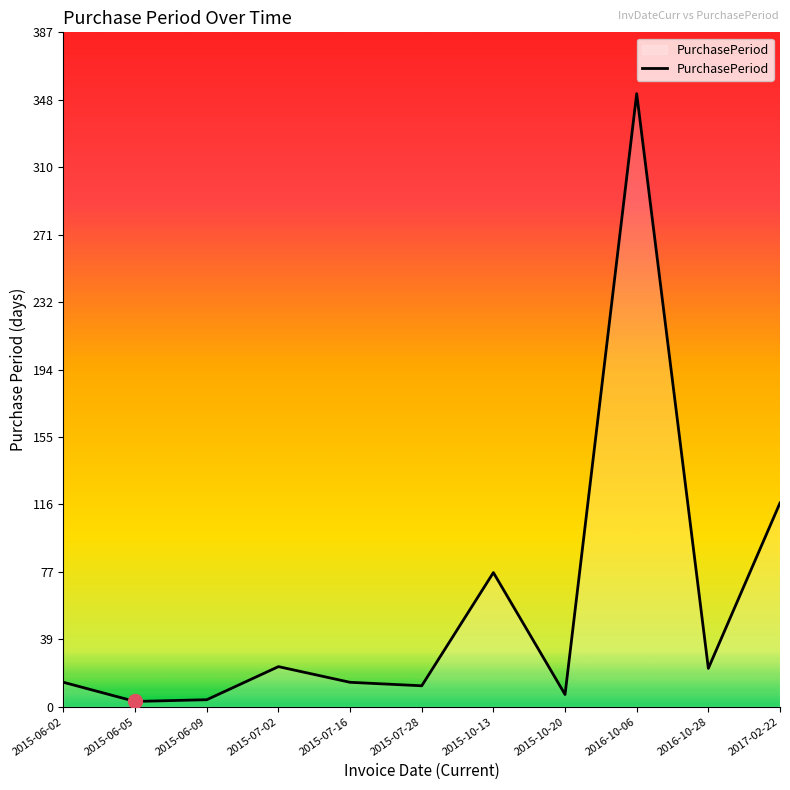

What is the difference between the maximum and minimum values?

349